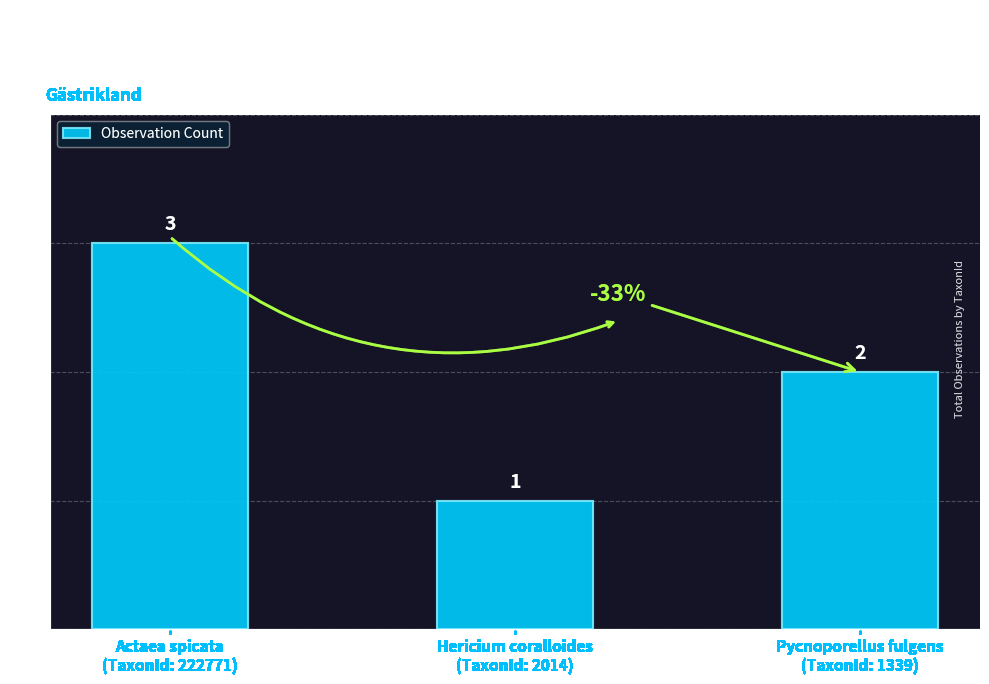

What is the value of the 3rd bar from the left?

2